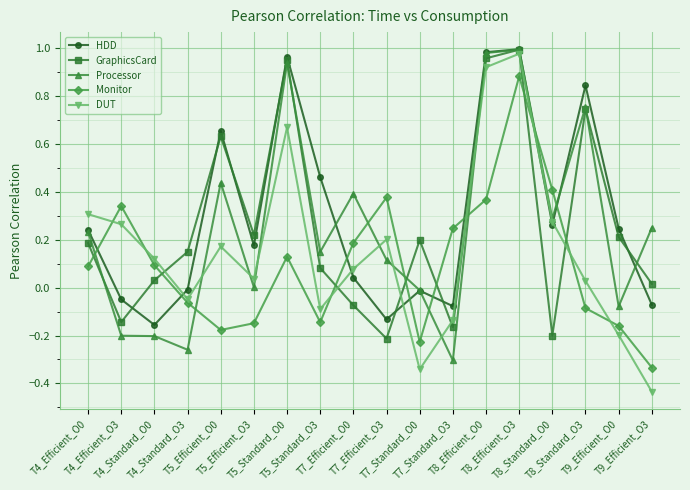

True or false: DUT has more than 0 interior local peaks.

True